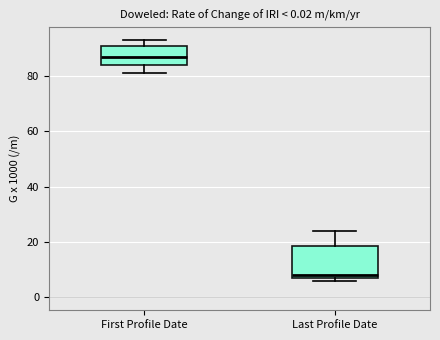

Reading left to right, read every box against the y-axis: the position of its median line, the range the box covers, and the ends of its whiskers. The values are not printed on the chart, so give them approximately, as read against the axis.

First Profile Date: median 88, box 84 to 92, whiskers 82 to 94
Last Profile Date: median 8 (just above the box's lower edge), box 8 to 18, whiskers 6 to 24